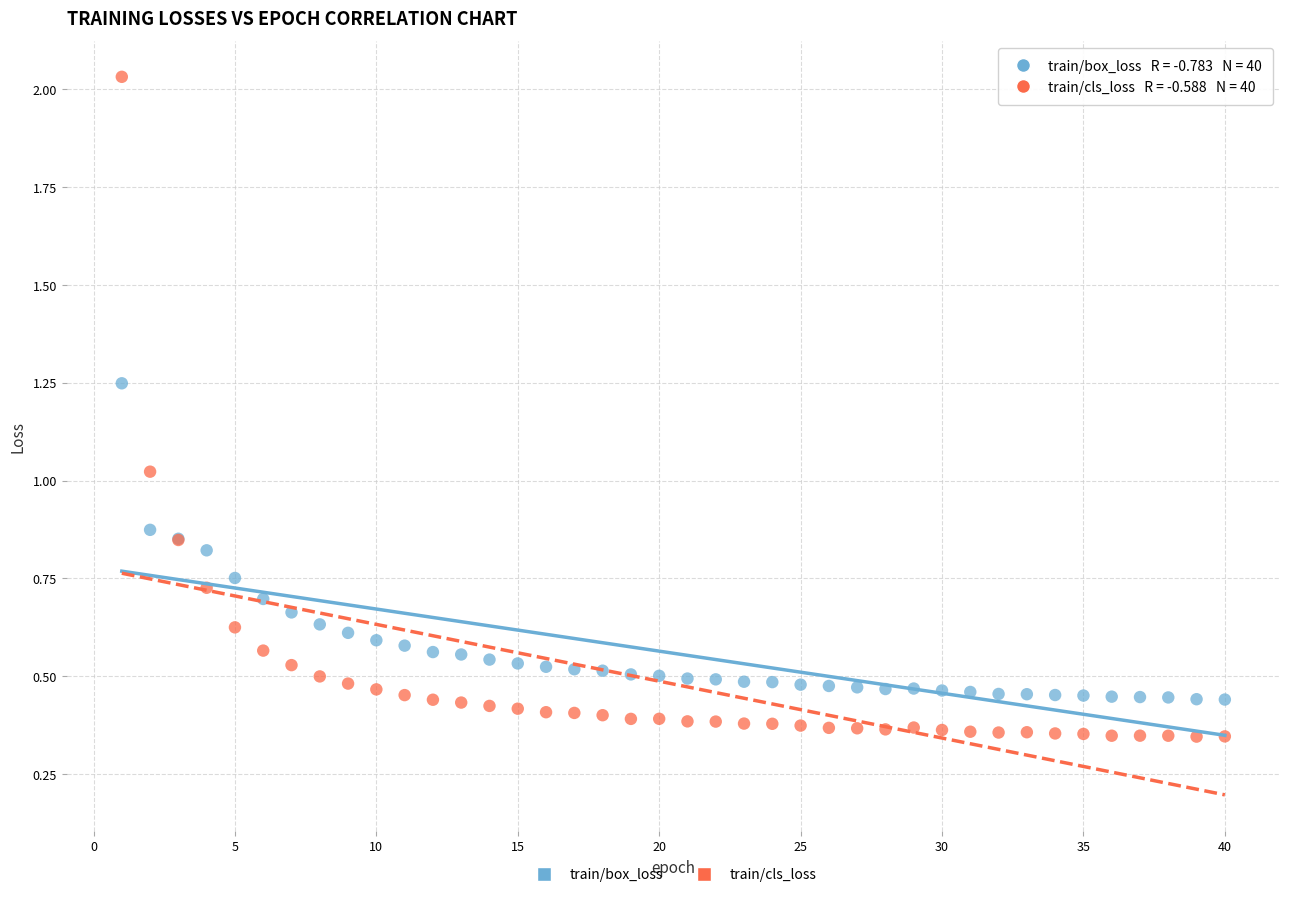

Which series reaches the minimum Y coordinate?

train/cls_loss